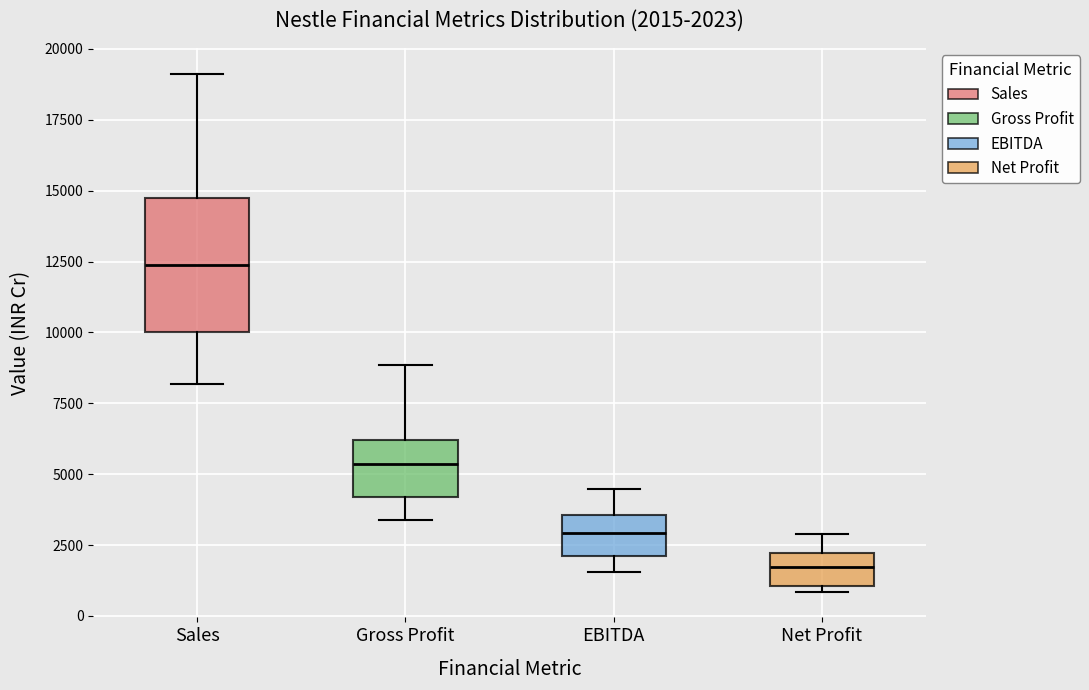

Which box's median line is the lowest?

Net Profit